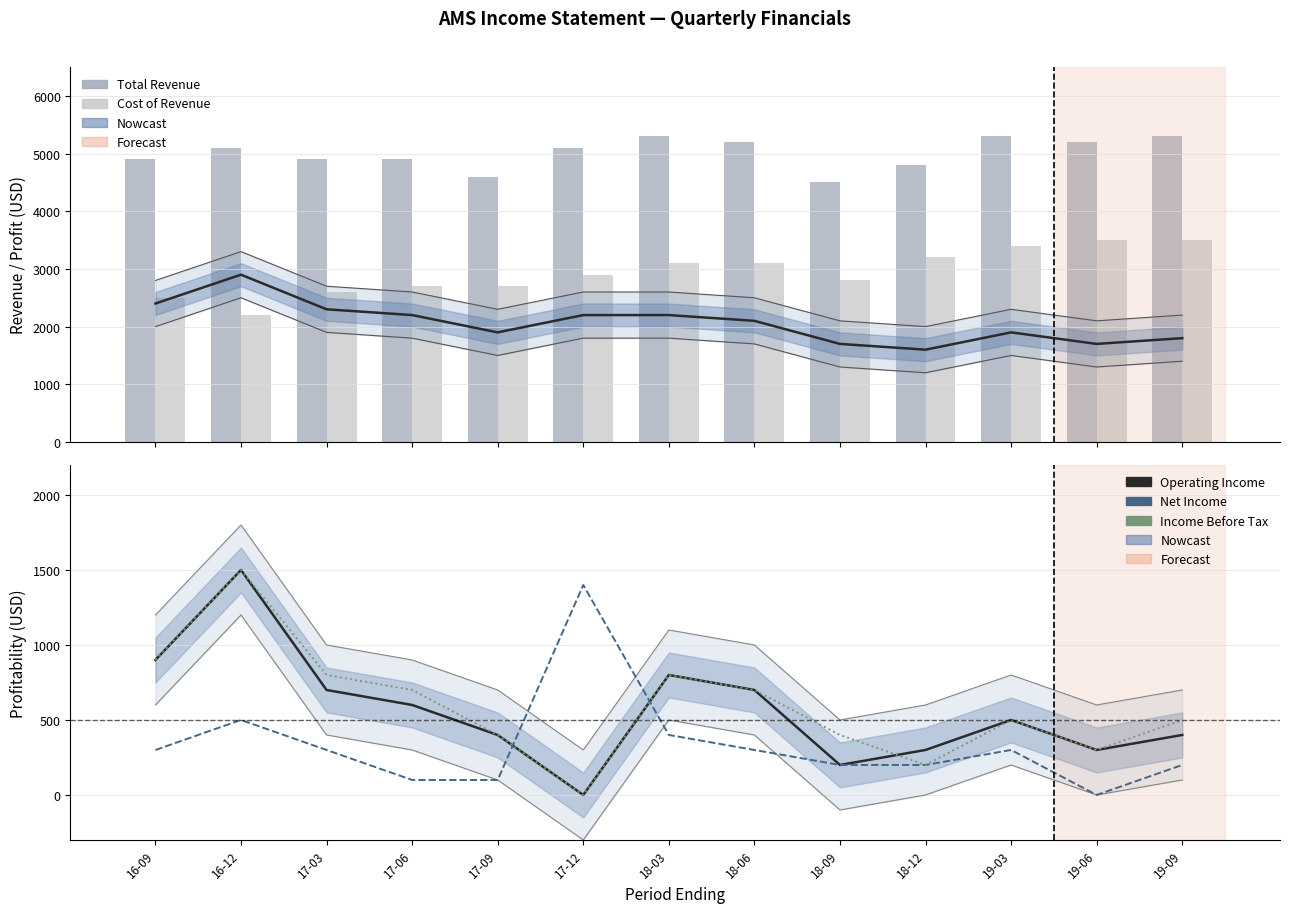

Reading right to left, what are all the values shown in this chart?

Gross Profit (Estimate): 19-09=1800	19-06=1700	19-03=1900	18-12=1600	18-09=1700	18-06=2100	18-03=2200	17-12=2200	17-09=1900	17-06=2200	17-03=2300	16-12=2900	16-09=2400
Total Revenue: 19-09=5300	19-06=5200	19-03=5300	18-12=4800	18-09=4500	18-06=5200	18-03=5300	17-12=5100	17-09=4600	17-06=4900	17-03=4900	16-12=5100	16-09=4900
Cost of Revenue: 19-09=3500	19-06=3500	19-03=3400	18-12=3200	18-09=2800	18-06=3100	18-03=3100	17-12=2900	17-09=2700	17-06=2700	17-03=2600	16-12=2200	16-09=2500
Operating Income (Estimate): 19-09=400	19-06=300	19-03=500	18-12=300	18-09=200	18-06=700	18-03=800	17-12=0	17-09=400	17-06=600	17-03=700	16-12=1500	16-09=900
Net Income: 19-09=200	19-06=0	19-03=300	18-12=200	18-09=200	18-06=300	18-03=400	17-12=1400	17-09=100	17-06=100	17-03=300	16-12=500	16-09=300
Income Before Tax: 19-09=500	19-06=300	19-03=500	18-12=200	18-09=400	18-06=700	18-03=800	17-12=0	17-09=400	17-06=700	17-03=800	16-12=1500	16-09=900